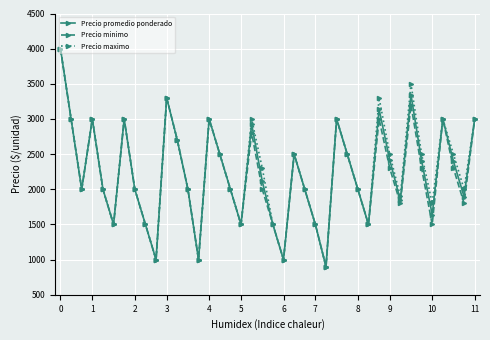

Count the number of categories in the chart.

40